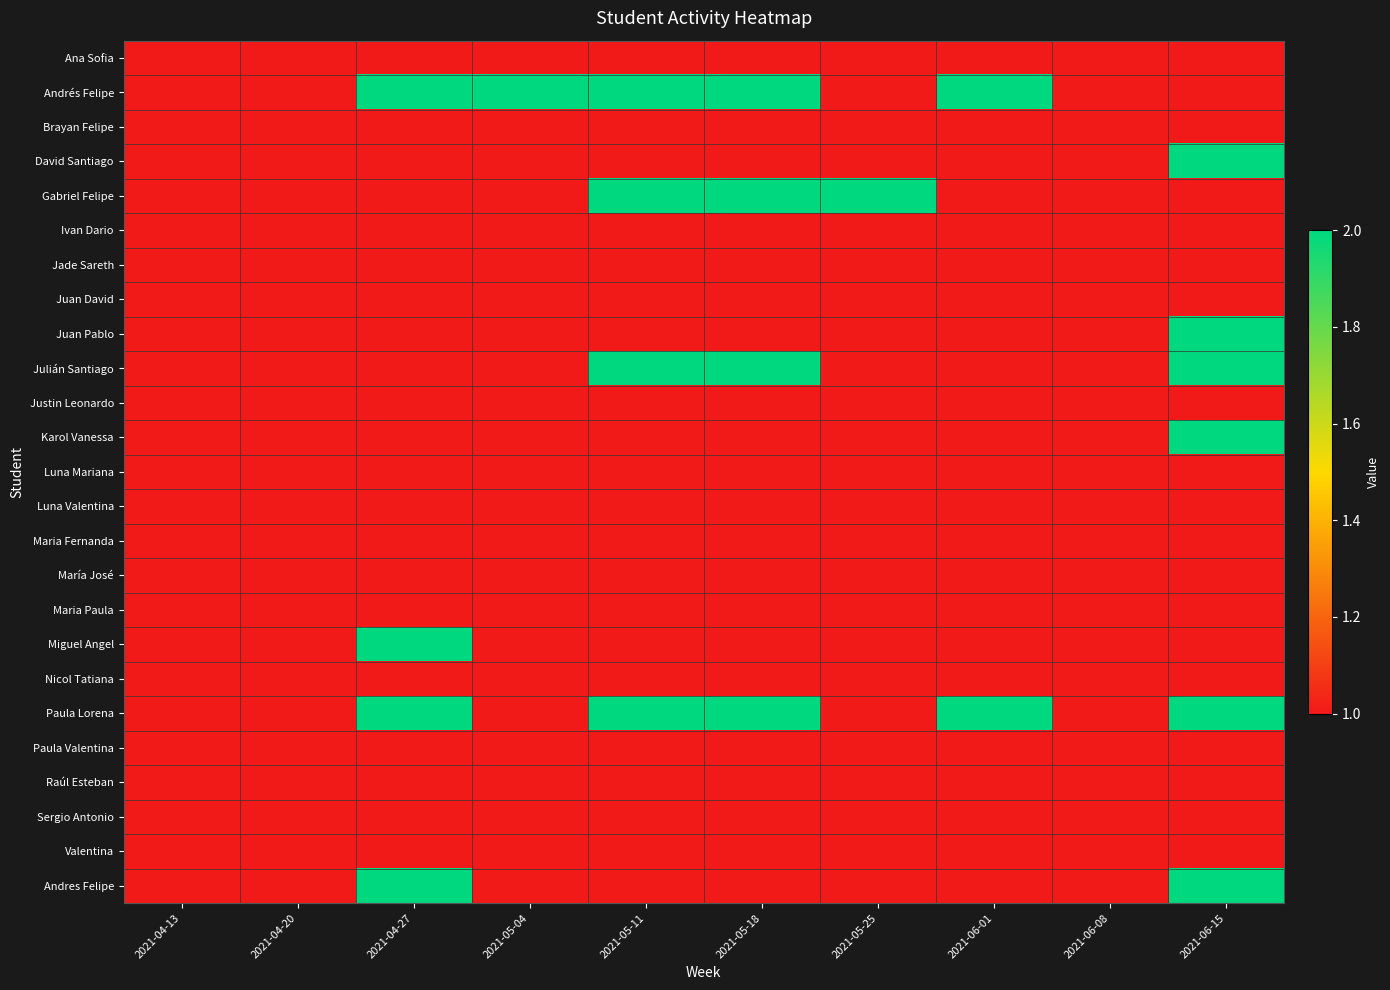

Which series has the largest total across all categories?

Andrés Felipe